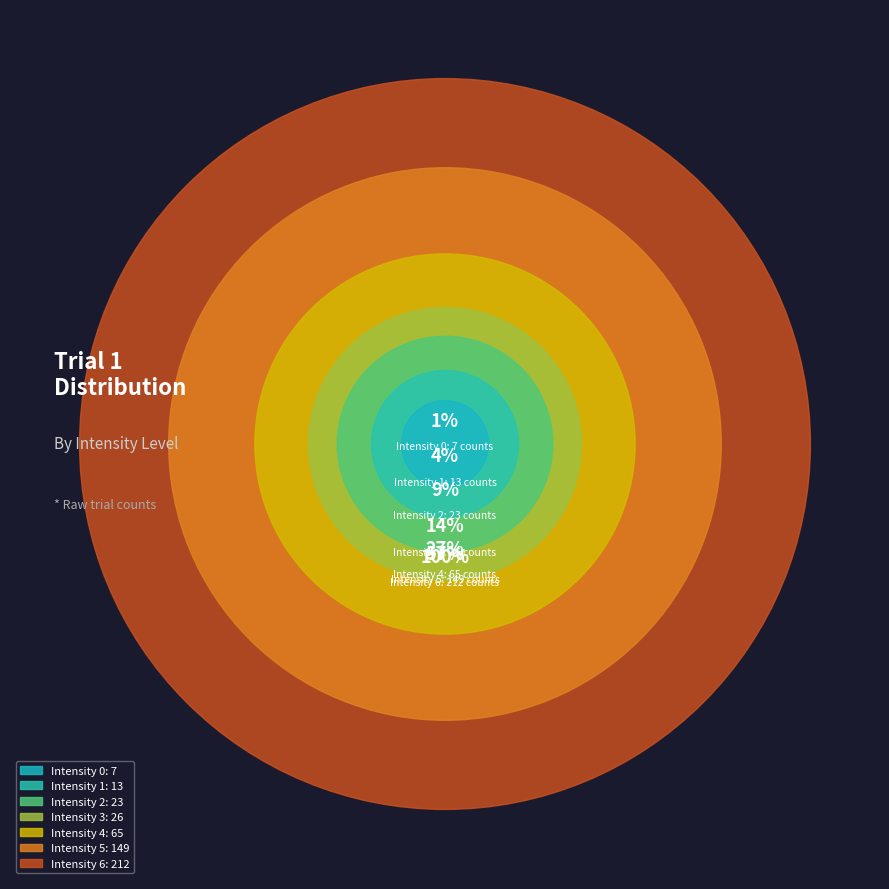

What percentage is the 1 slice, to the nearest percent?

3%